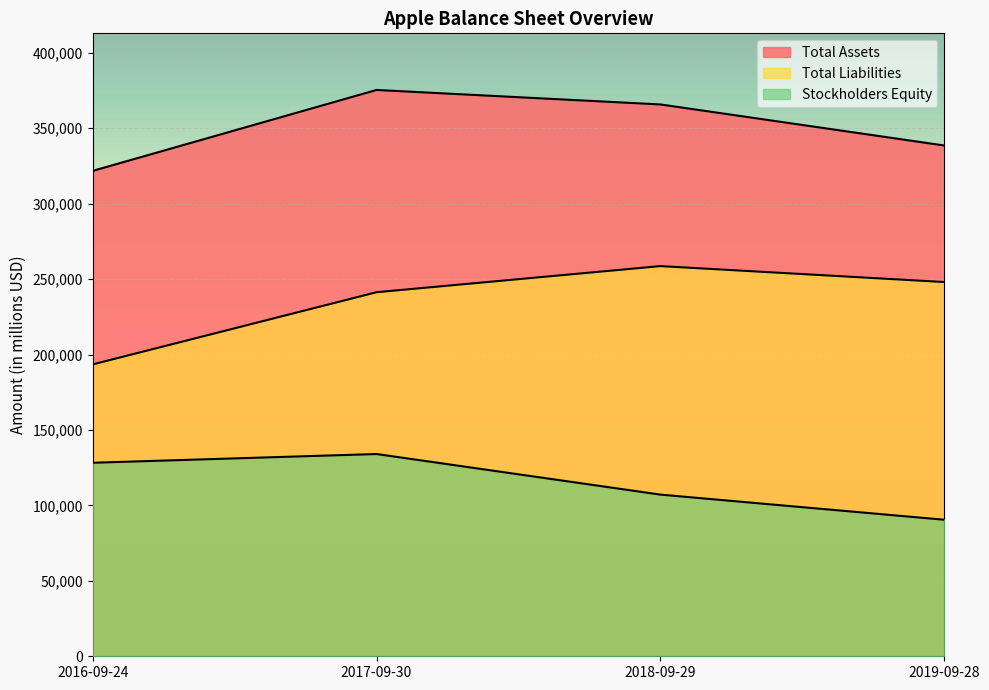

Is it true that Total Assets equals 375319 at 2017-09-30?

True